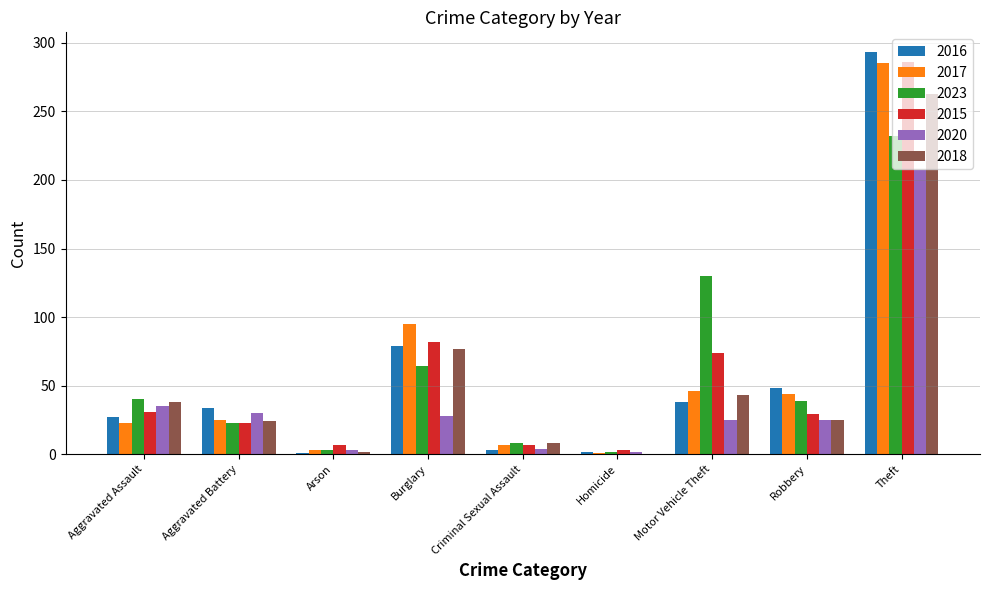

At which category does the chart reach its peak across all series?

Theft